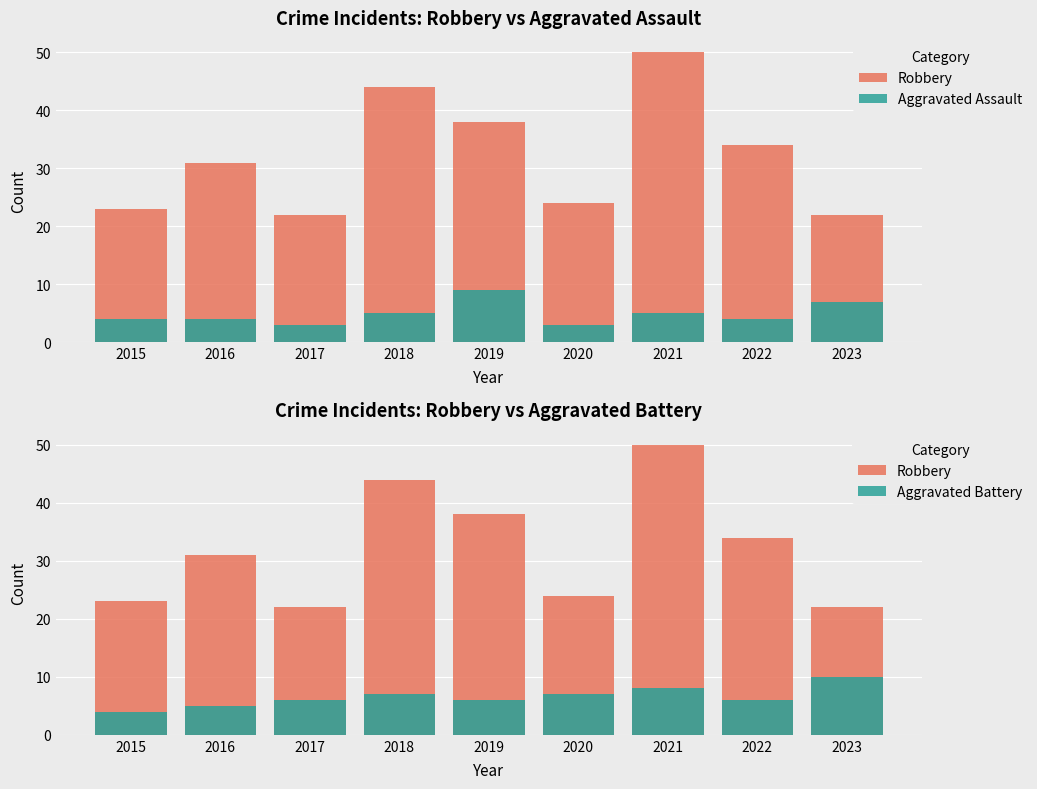

Is it true that Robbery equals 31 at 2016?

True